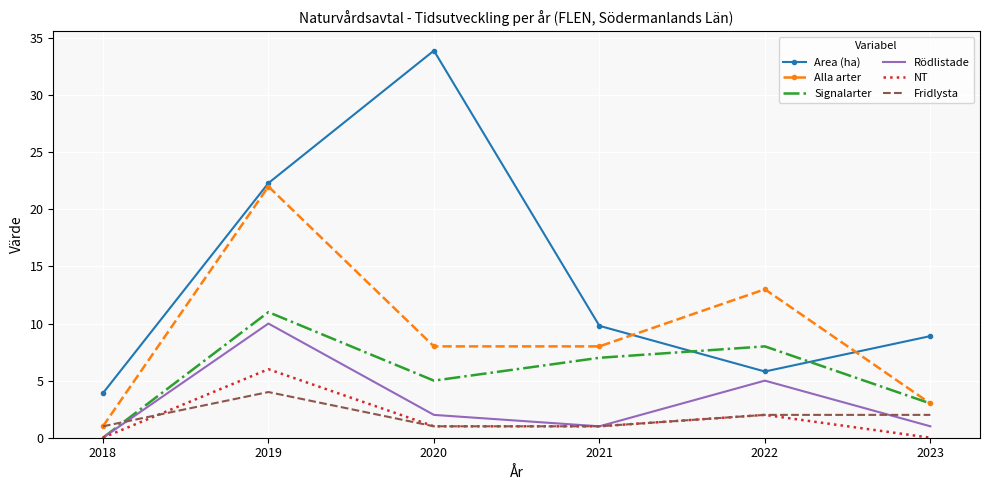

Which series ends up on top after the final intersection of Area (ha) and Signalarter?

Area (ha)